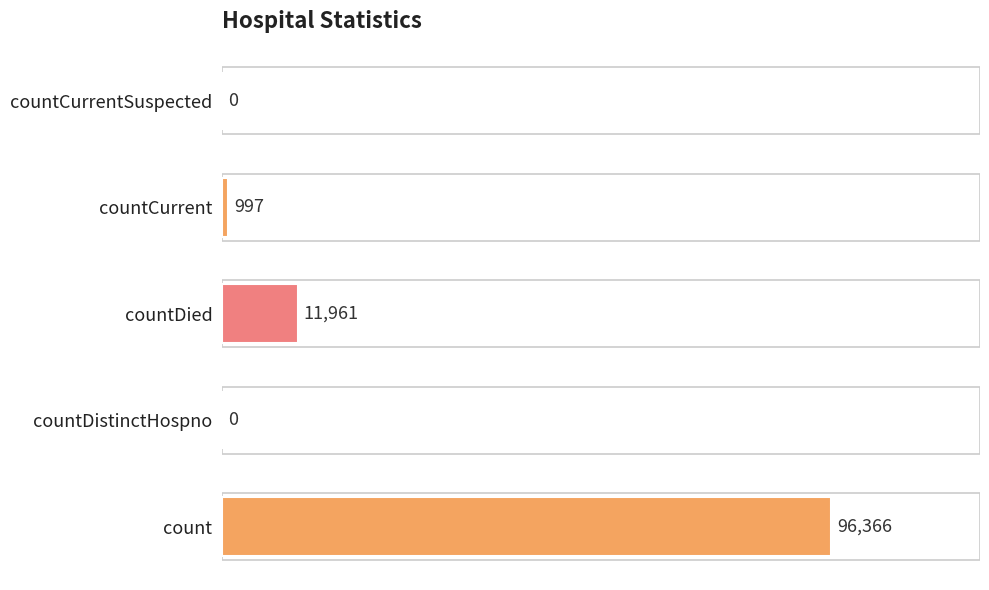

How many positive values are there?

3